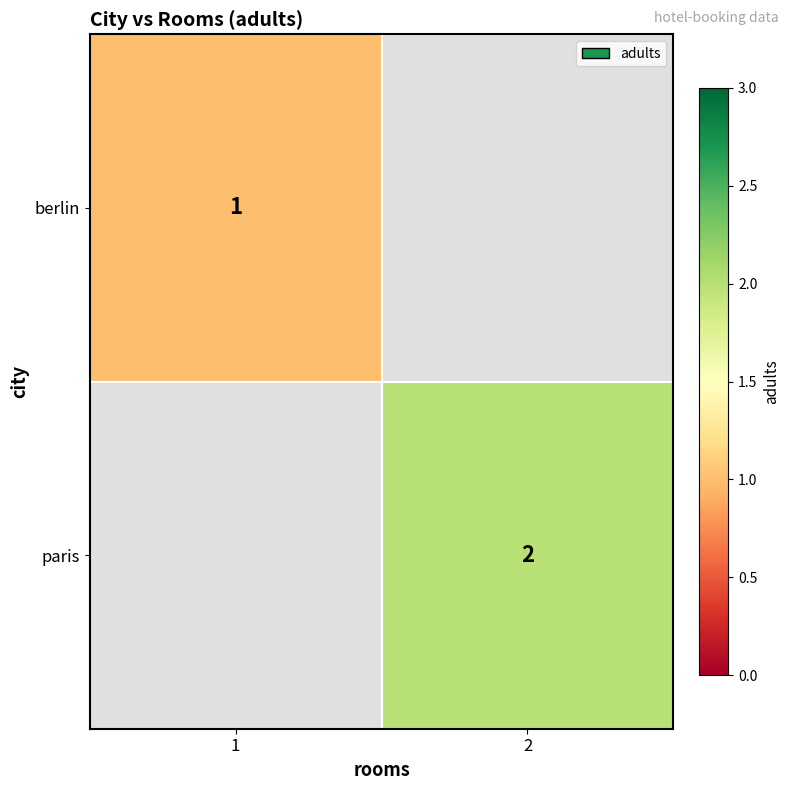

Is the value of berlin at 1 greater than the value of paris at 2?

No